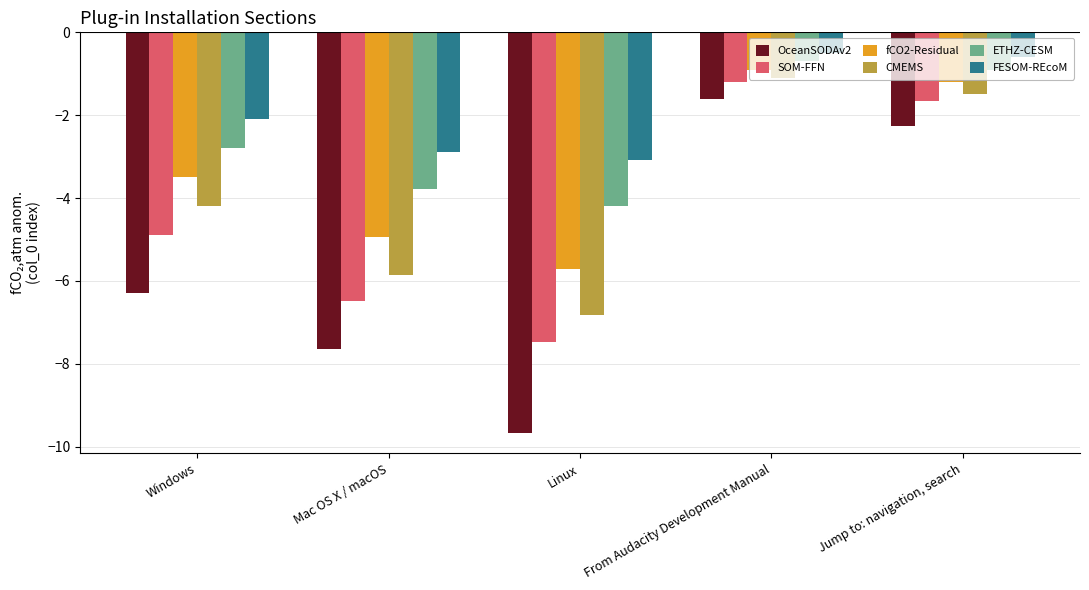

At how many categories does at least one series exceed -8?

5